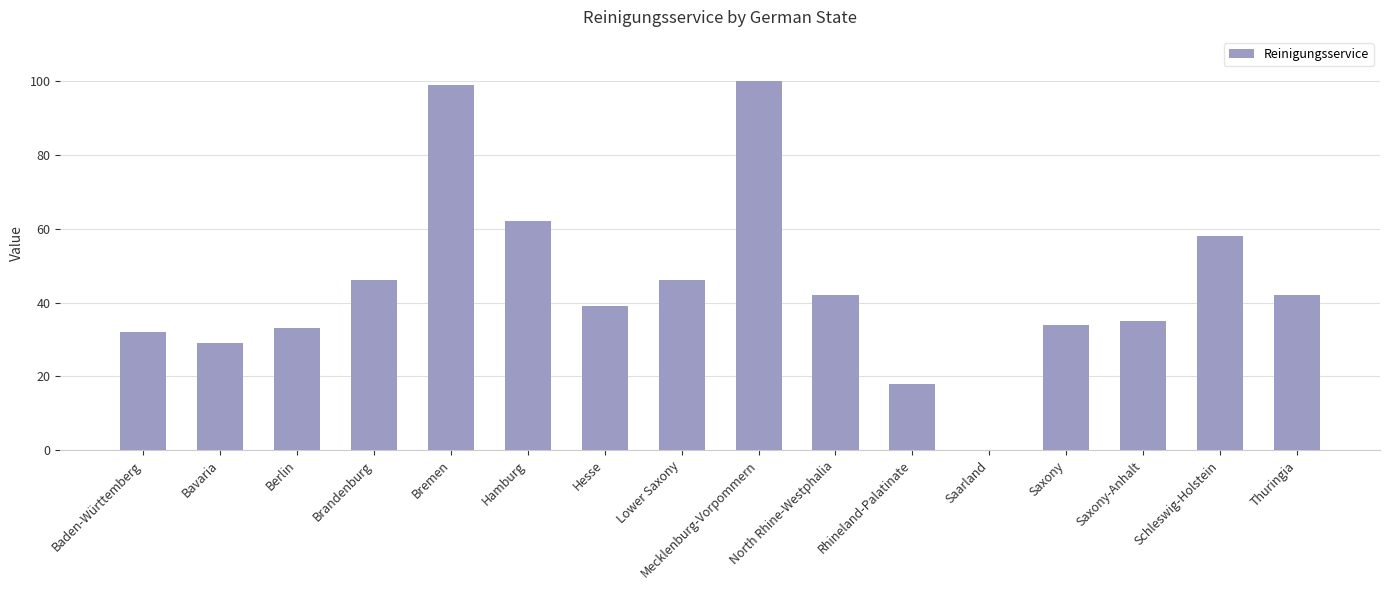

Are the bars horizontal?

No